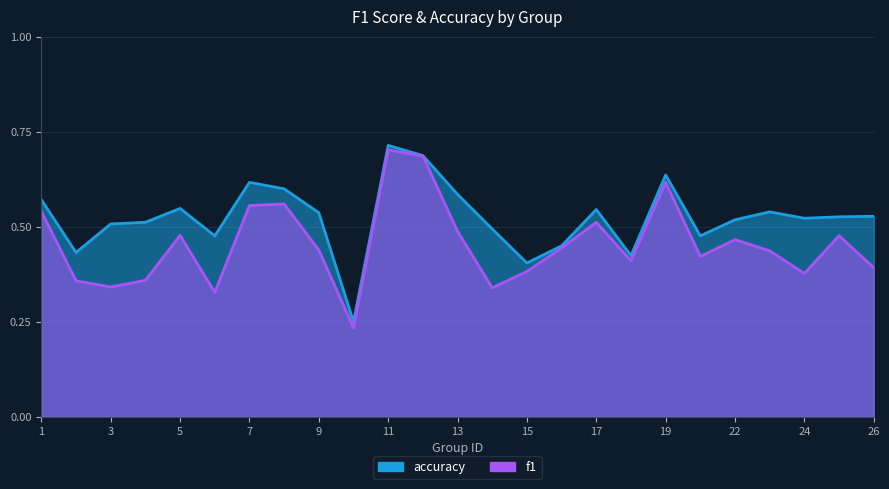

How many data points does each series have?

25